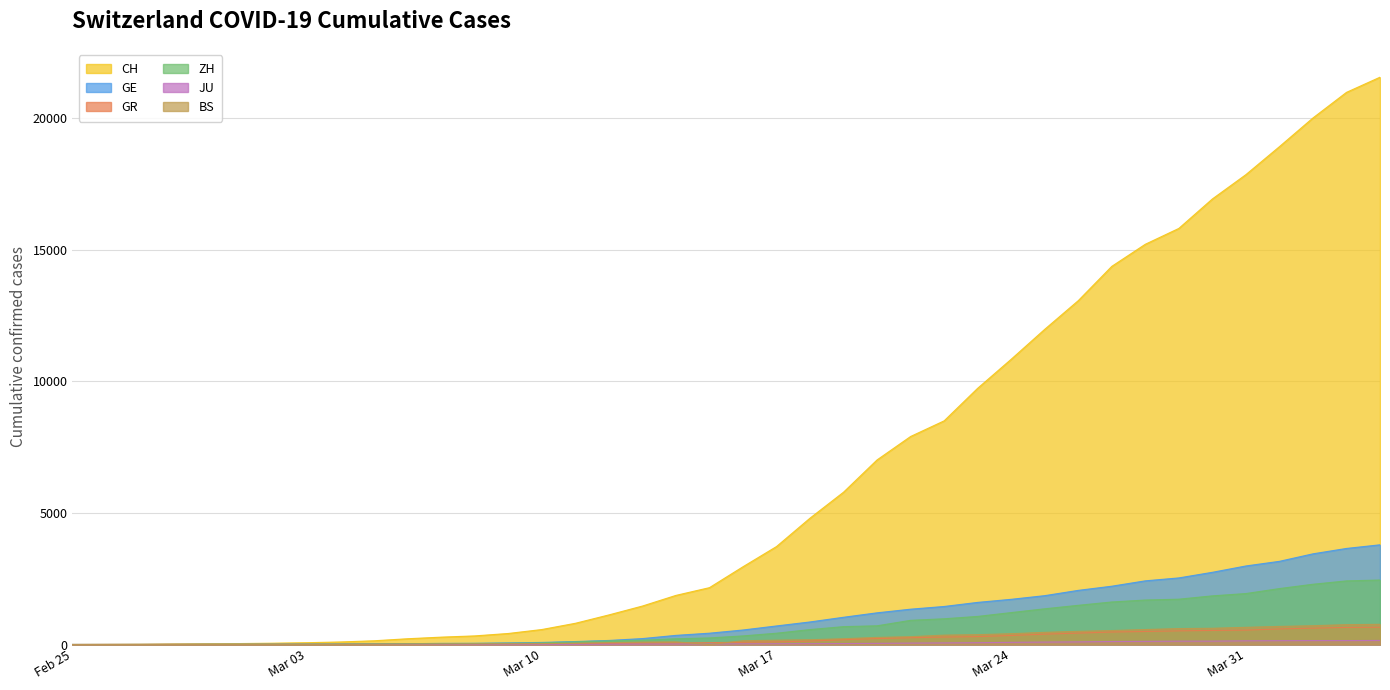

What is the sum of all GR values?

8233